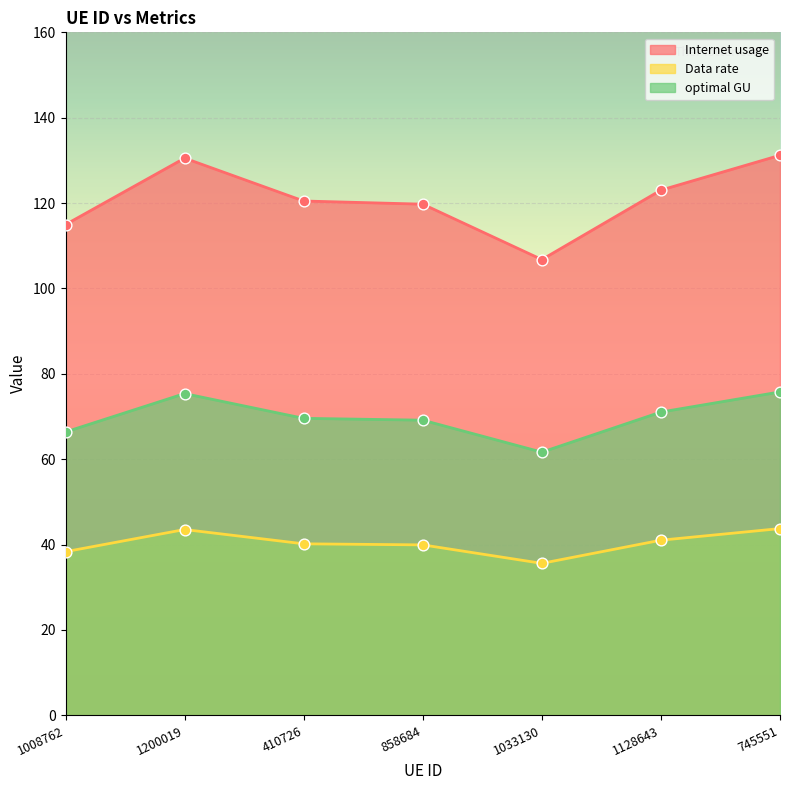

Is the value of Internet usage at 410726 greater than the value of Data rate at 410726?

Yes